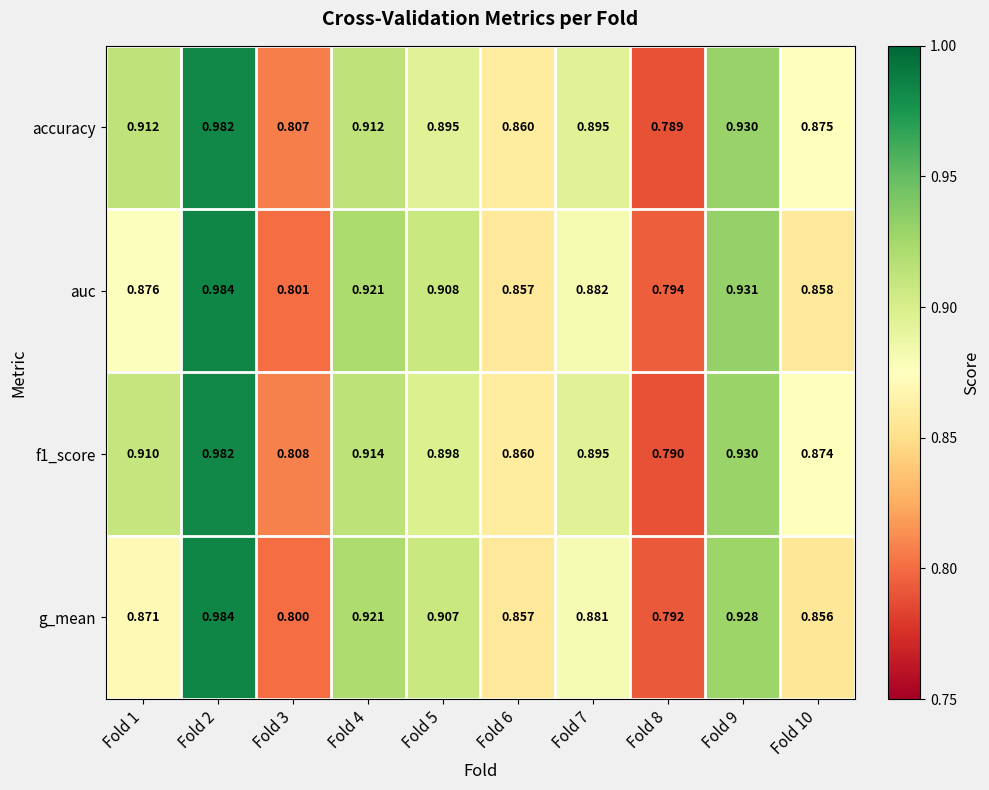

Is the value of auc at Fold 3 greater than the value of f1_score at Fold 10?

No